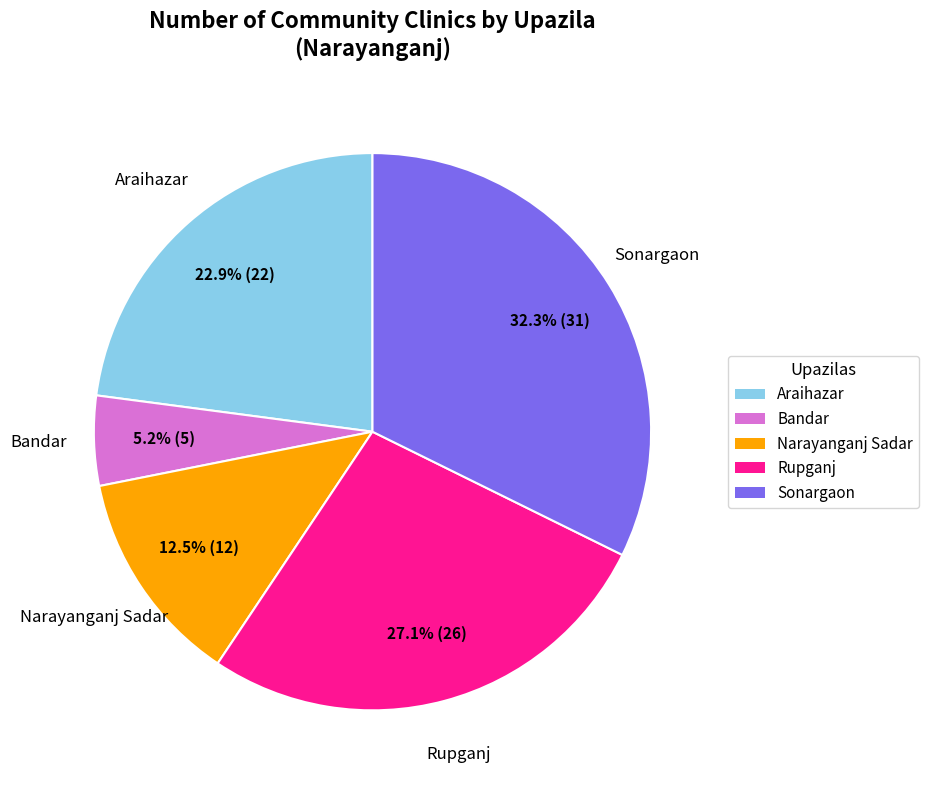

Which category has the smallest portion of the pie?

Bandar